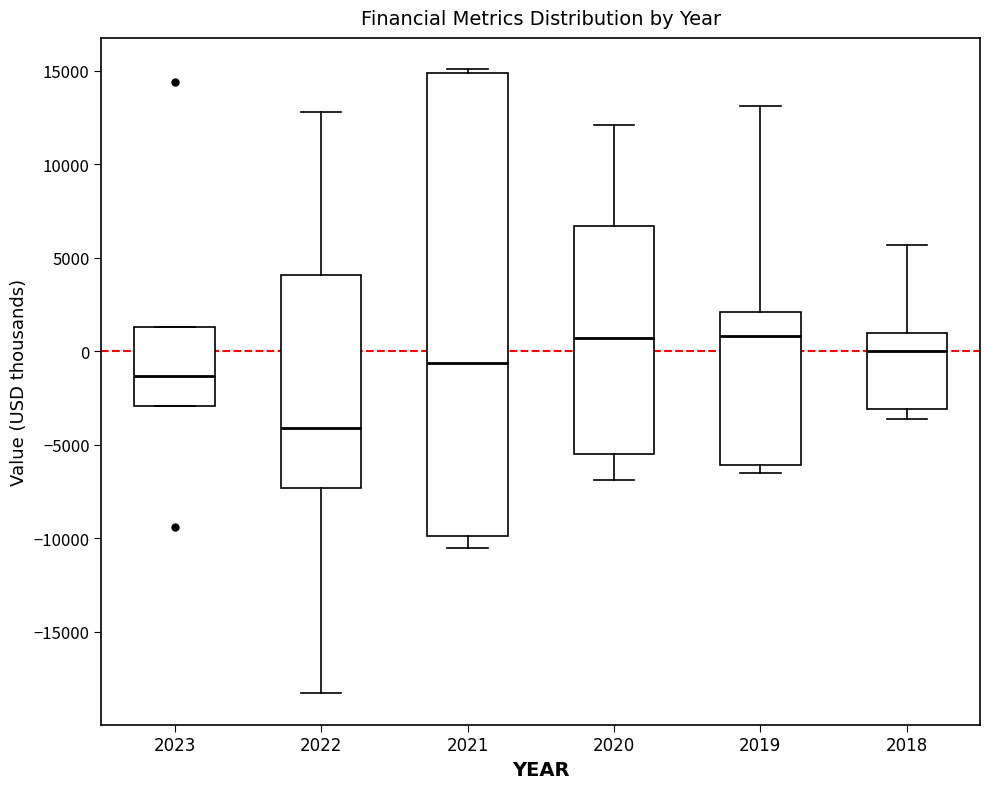

Comparing the boxes themselves (not the whiskers), which one is the tallest?

2021